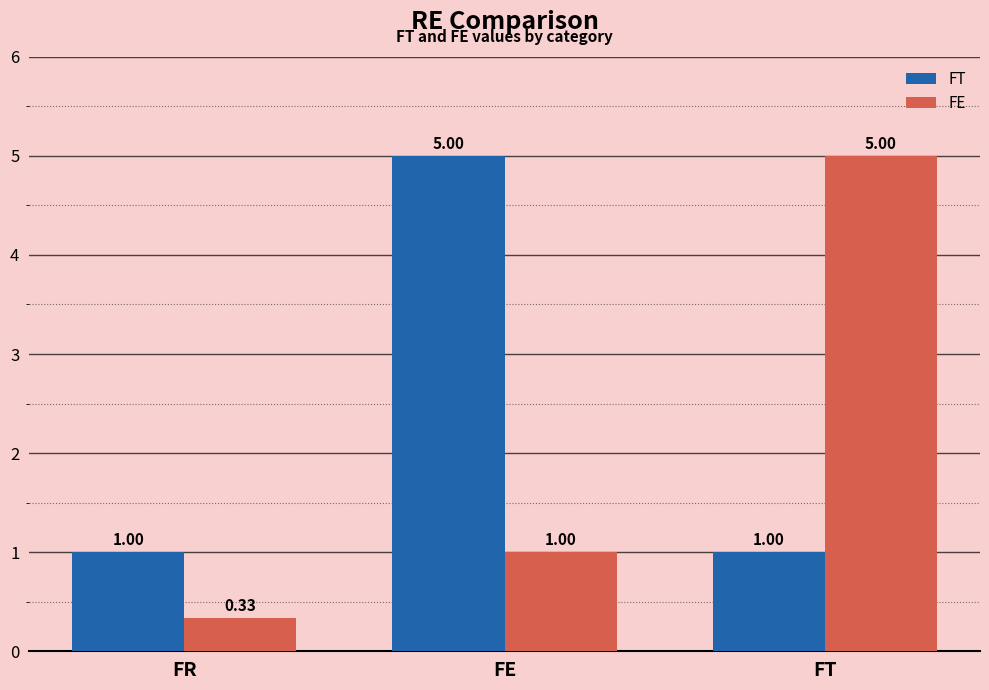

How many values in the FE series are below 1?

1